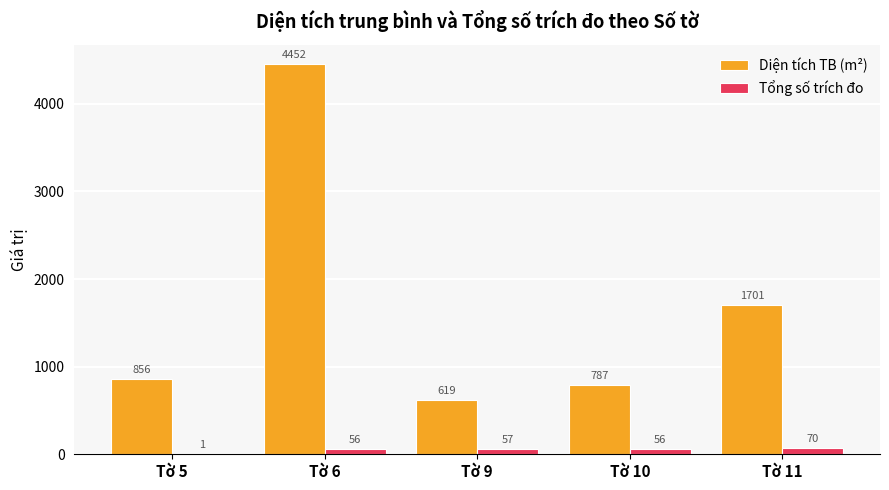

What are all the series names shown in the legend?

Diện tích TB (m²), Tổng số trích đo